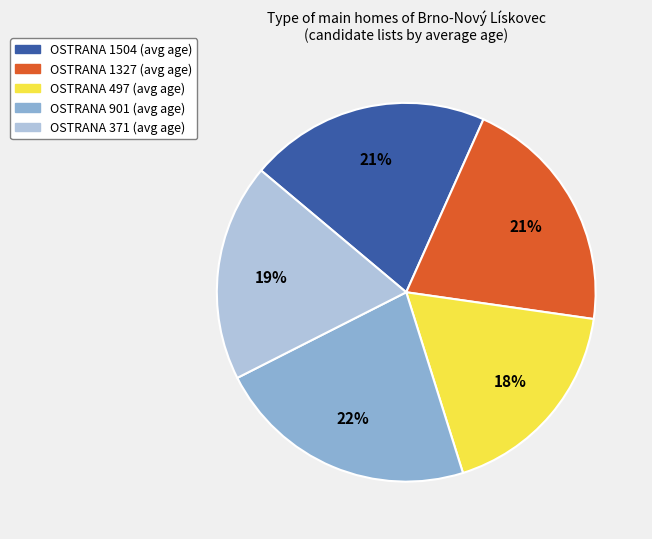

To the nearest percent, what portion does OSTRANA 1327 represent?

21%